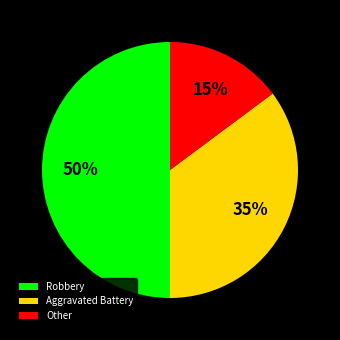

Is the sum of Robbery and Other greater than half?

Yes